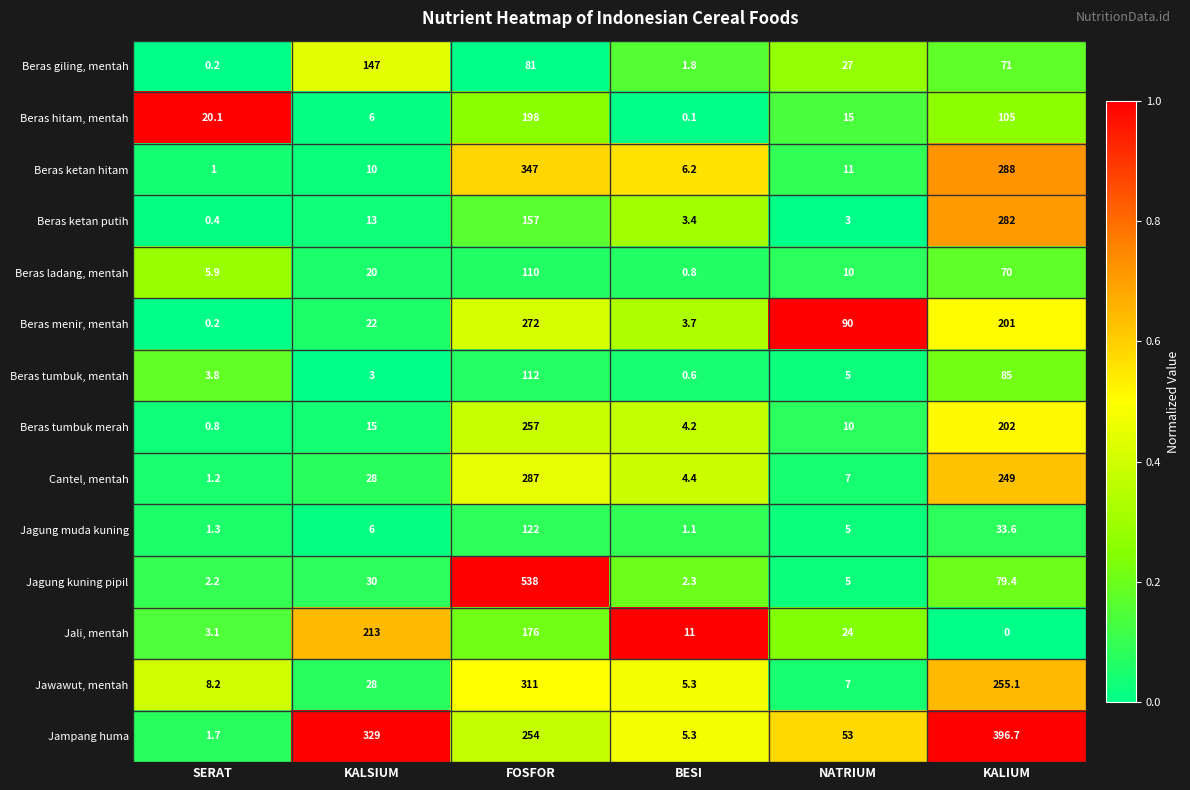

Which label corresponds to the largest value in the chart?

FOSFOR